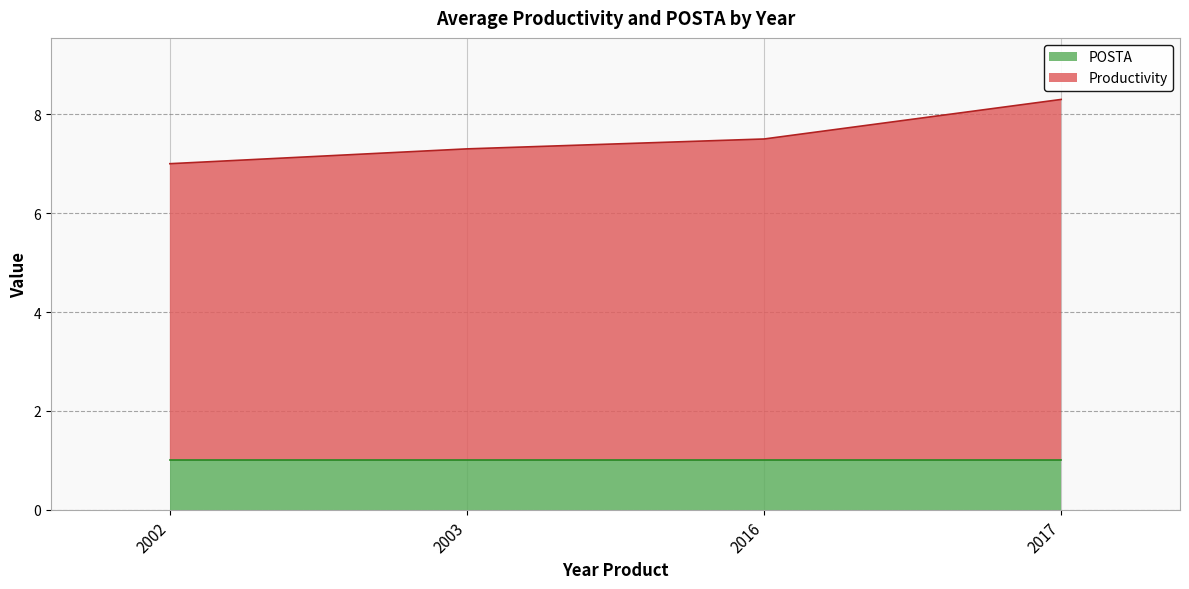

List the labels in order of value, smallest first.

2002, 2003, 2016, 2017